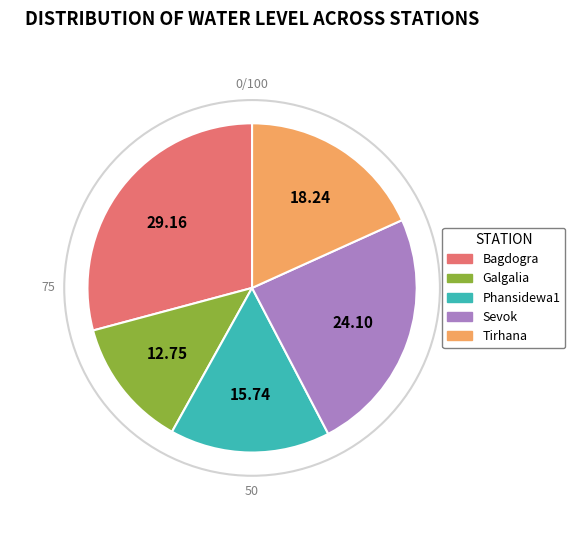

Is there a majority slice in this chart?

No